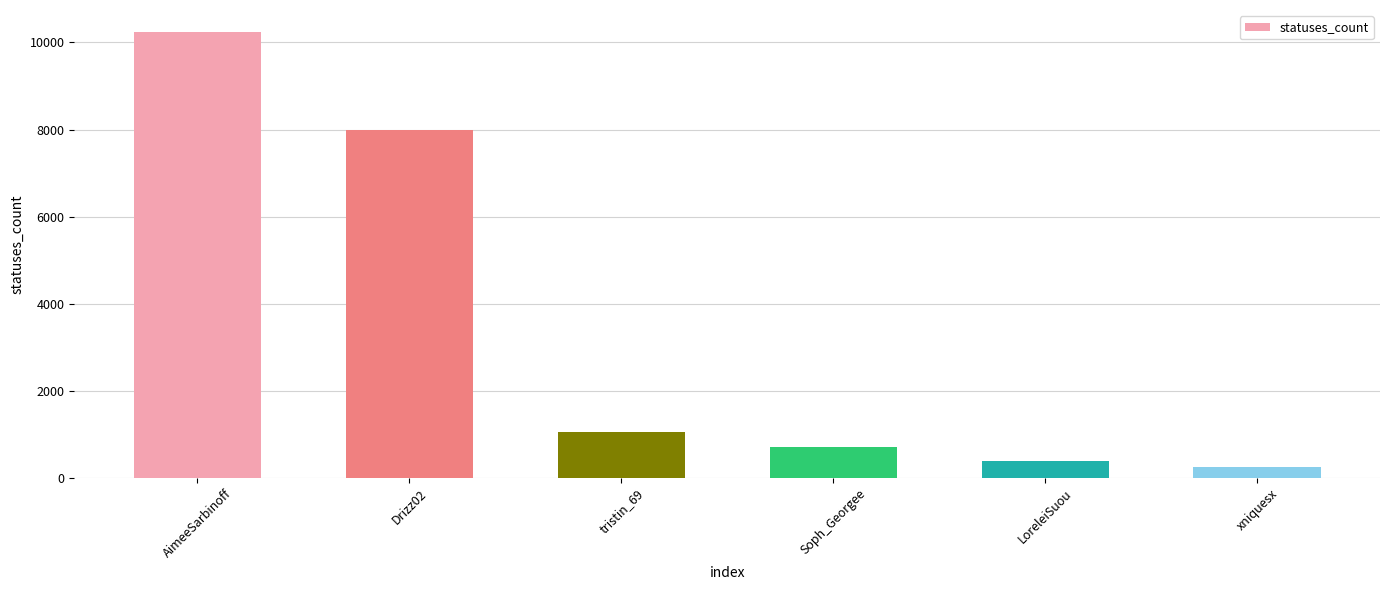

What is the greatest value displayed?

10234